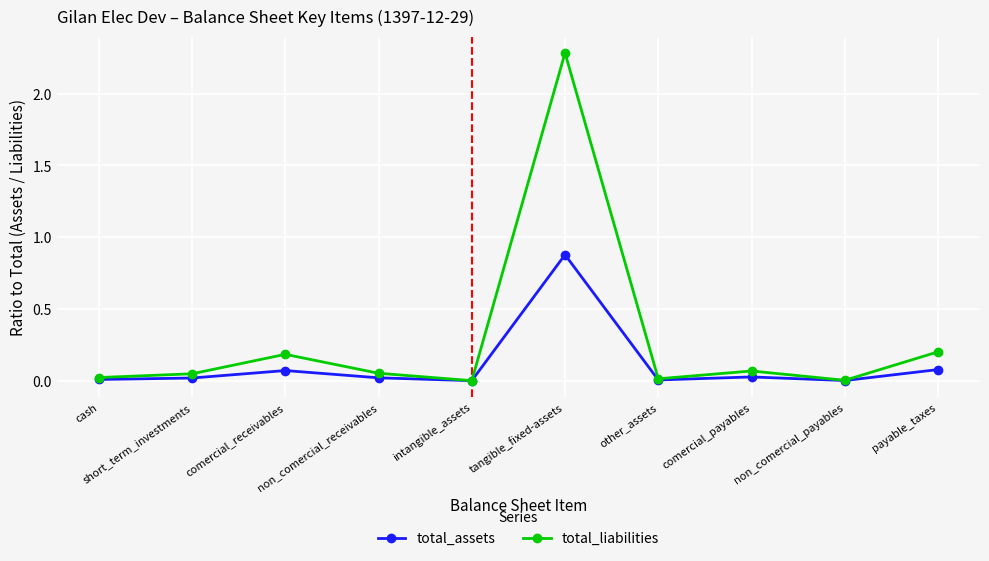

What is the average value of the total_liabilities series?

0.3